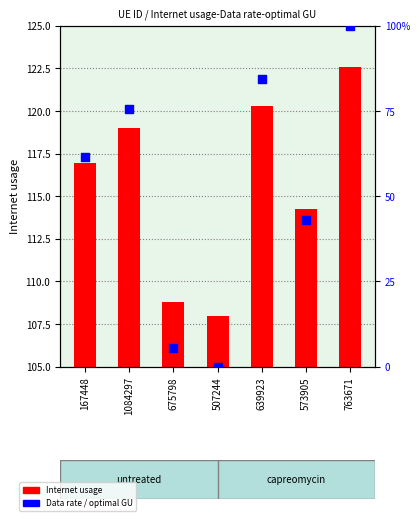

Is the value of Data rate (% rank) at 167448 greater than the value of Internet usage at 675798?

No